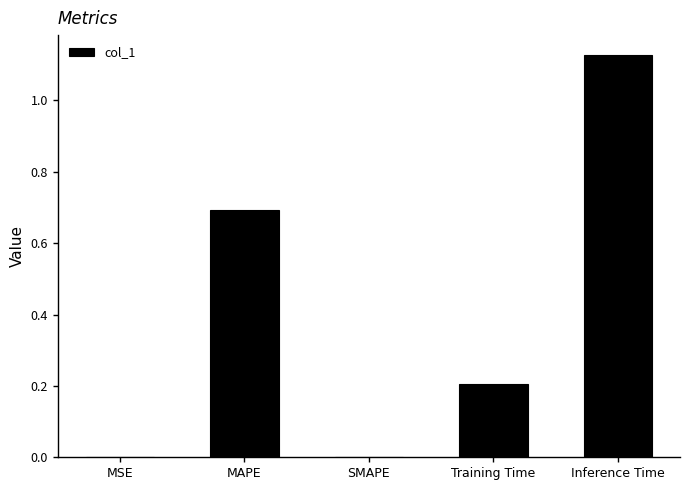

Which label corresponds to the largest value in the chart?

Inference Time